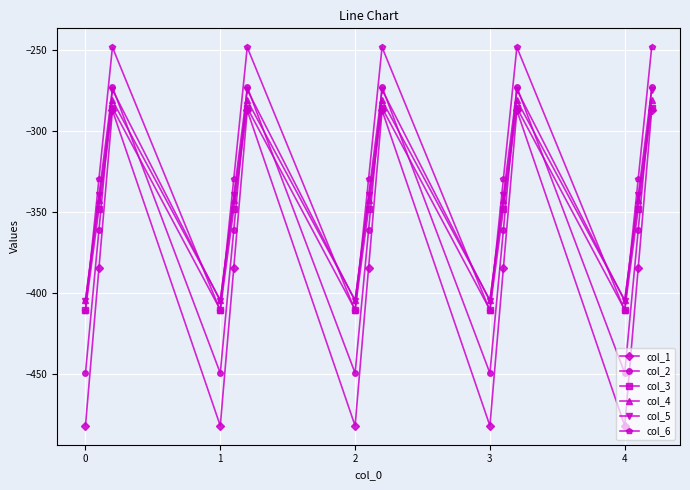

What are all the series names shown in the legend?

col_1, col_2, col_3, col_4, col_5, col_6